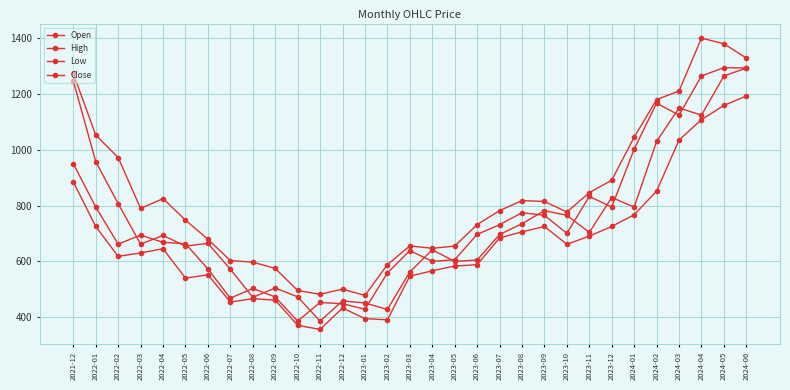

How many data points in Open are less than 693?

15